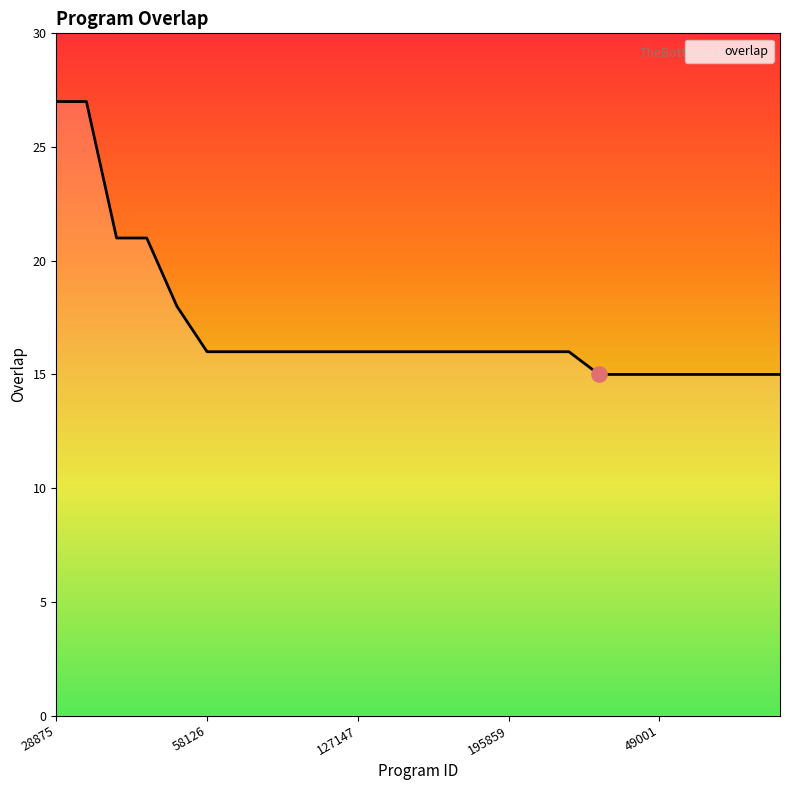

What is the difference between the maximum and minimum values?

12